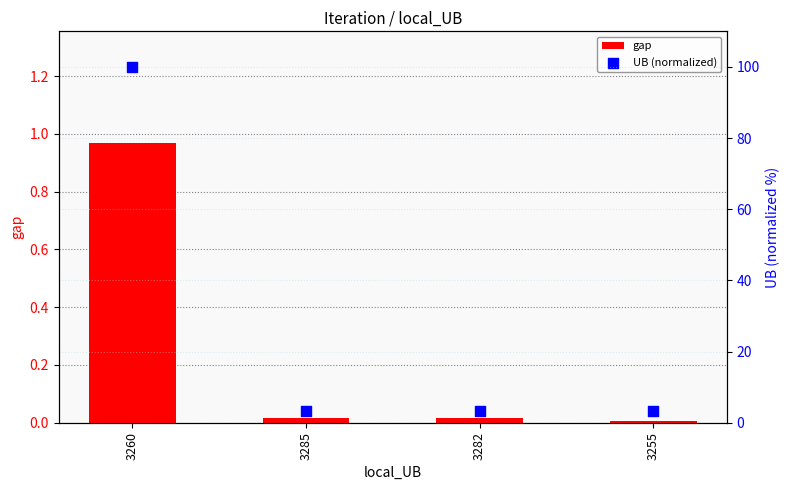

At how many categories does at least one series exceed 52?

1